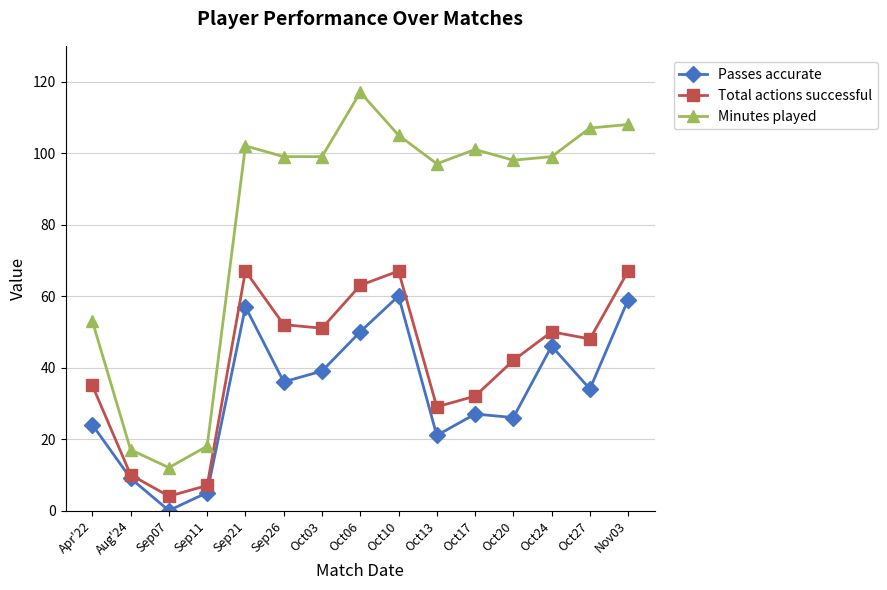

Which series changed the most between Apr'22 and Nov03?

Minutes played